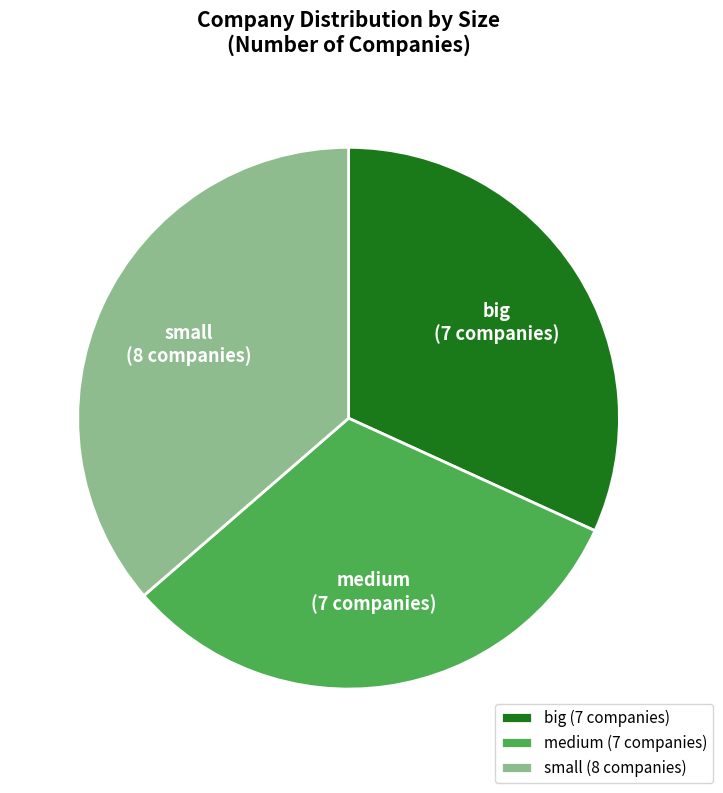

Between big and small, which is larger?

small